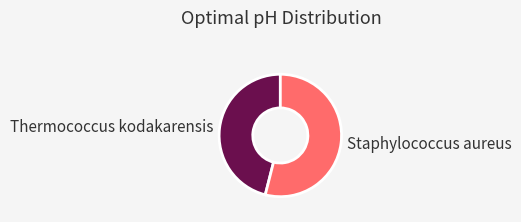

Is it true that Staphylococcus aureus is 64% of the pie?

False